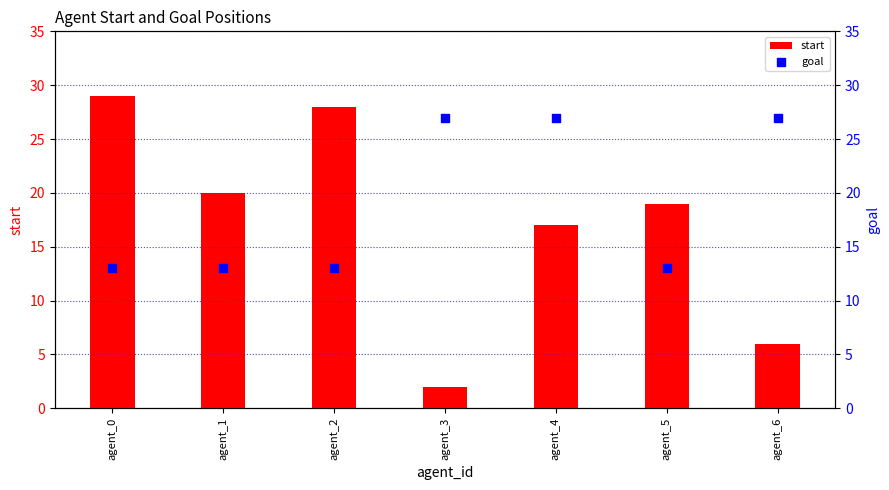

Is the value of start at agent_0 greater than the value of goal at agent_3?

Yes